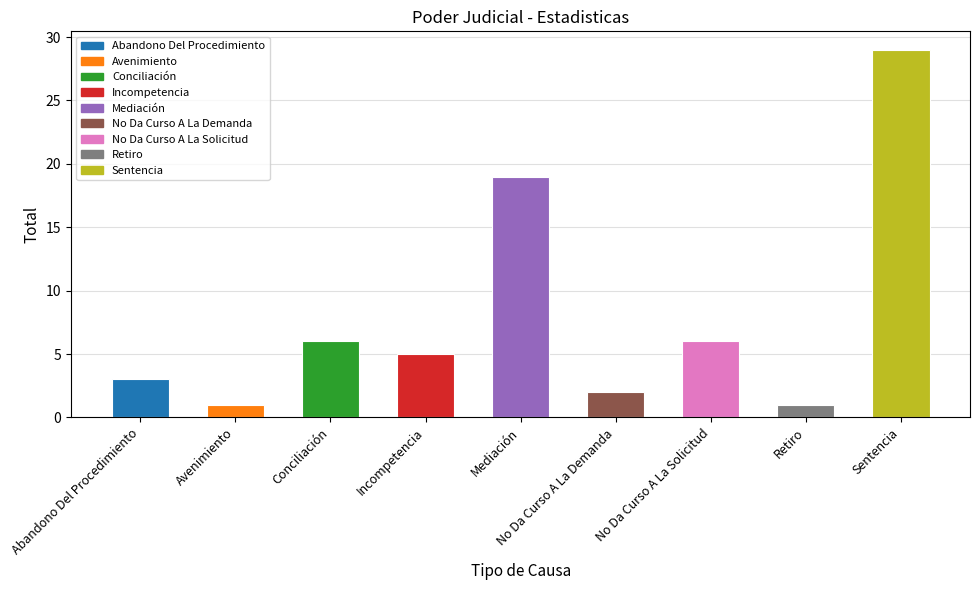

What is the change in value from Abandono Del Procedimiento to No Da Curso A La Solicitud?

+3